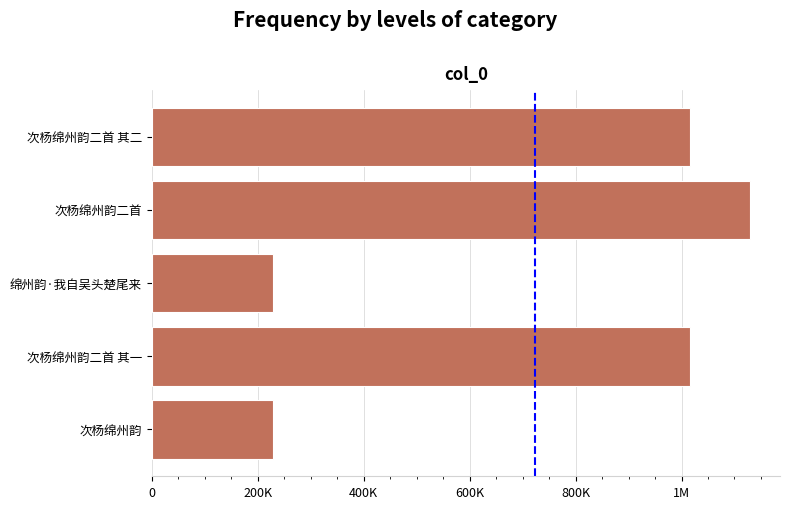

What is the sum of all values?

3620327